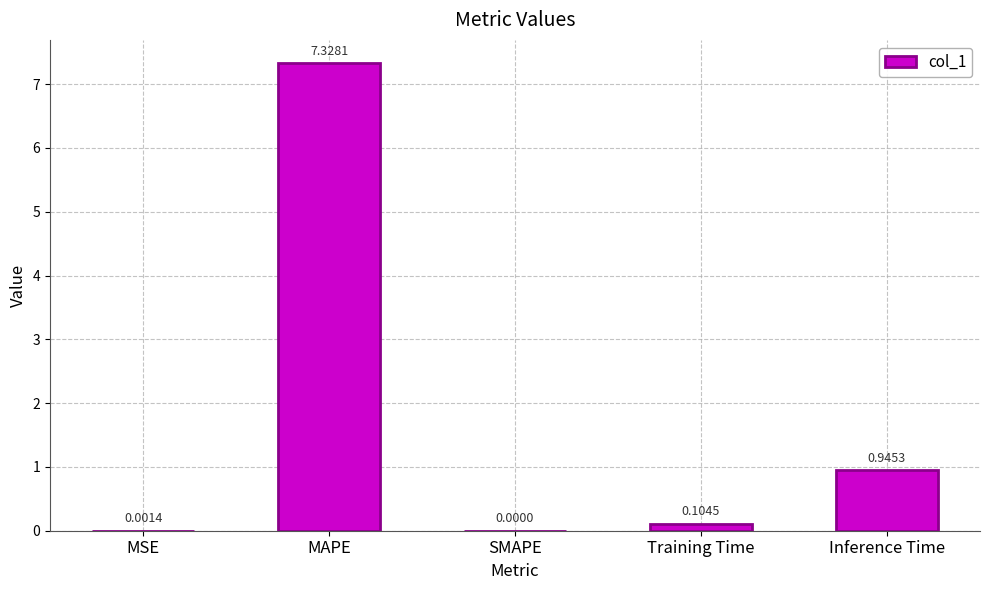

Which has a higher value, MAPE or SMAPE?

MAPE